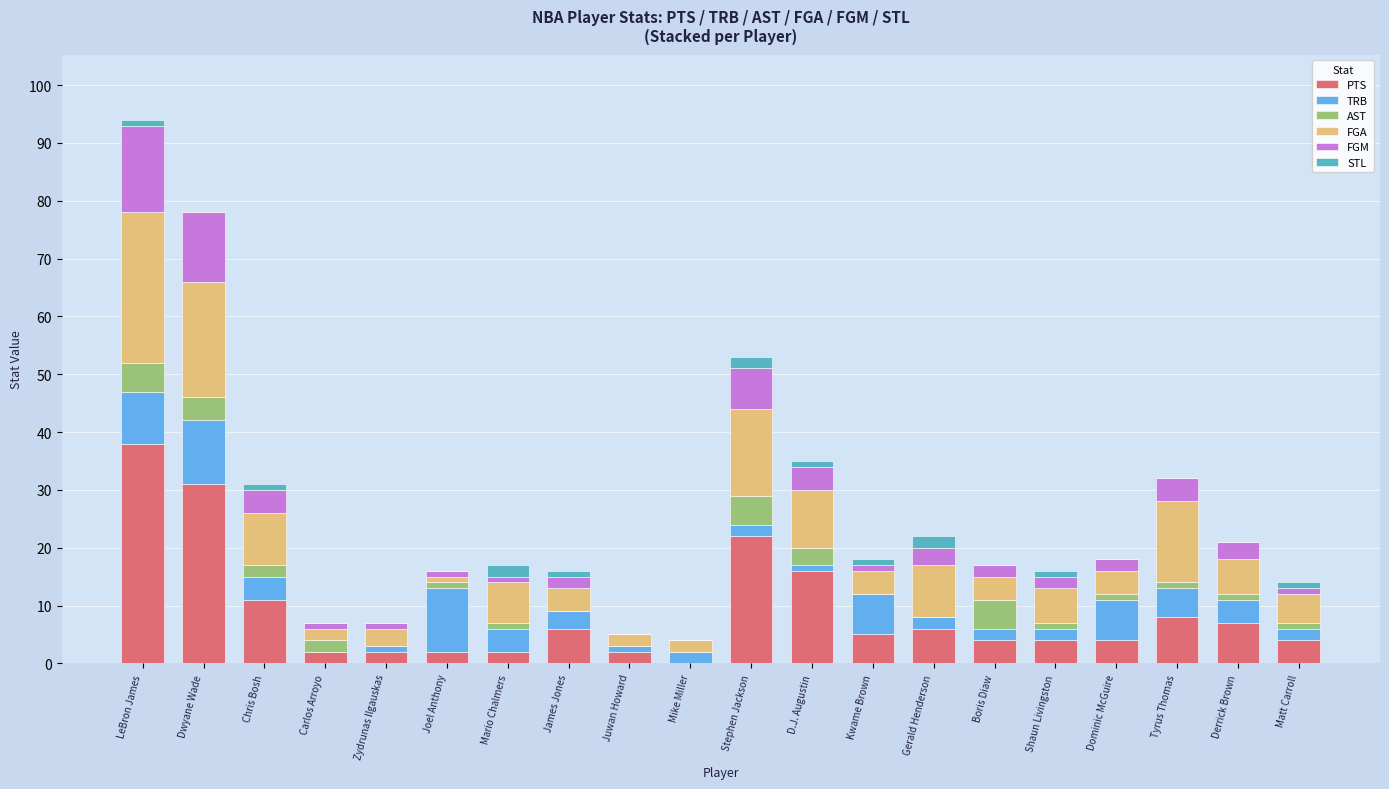

At which category is the sum across all series the highest?

LeBron James